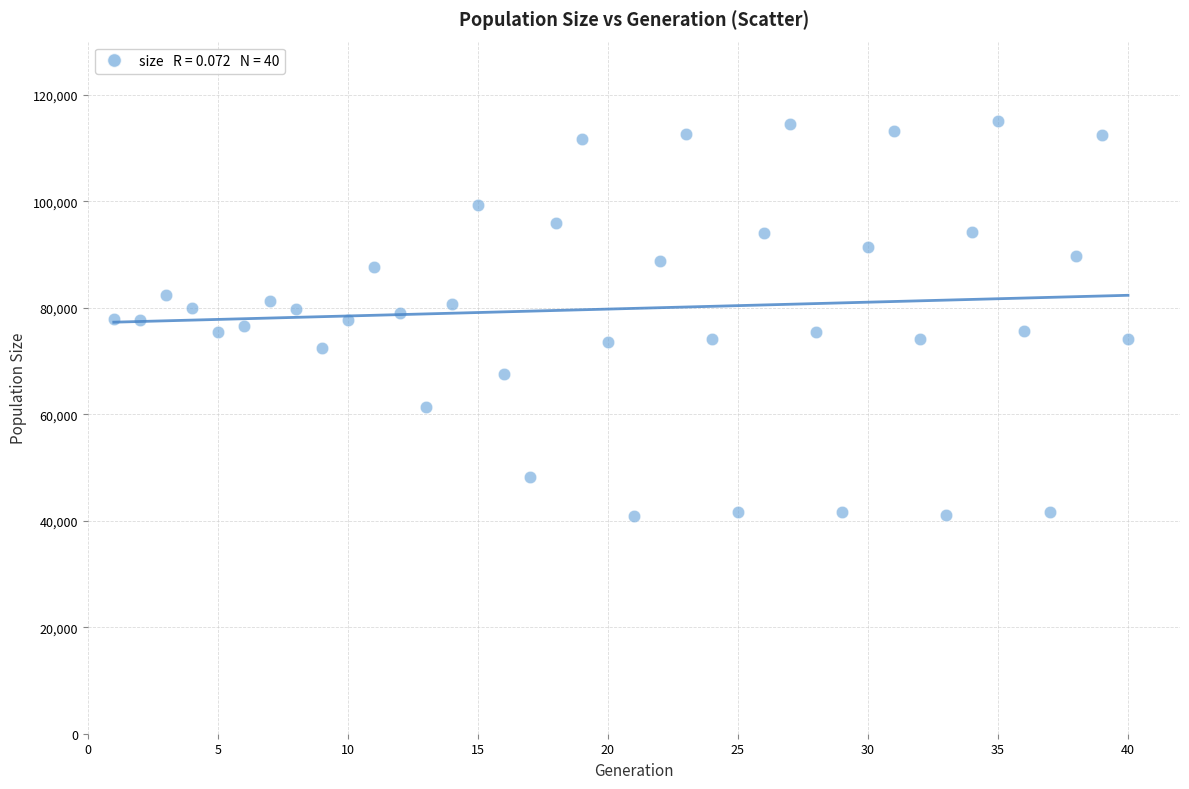

What is the range of Y values (max minus min)?

74139